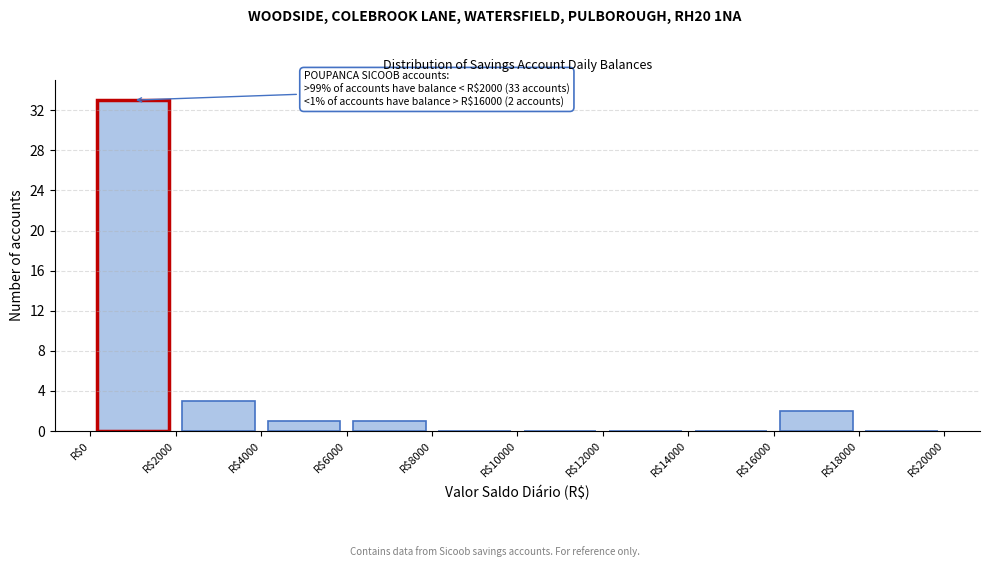

Which range on the x-axis has the tallest bar?

0 to 2000